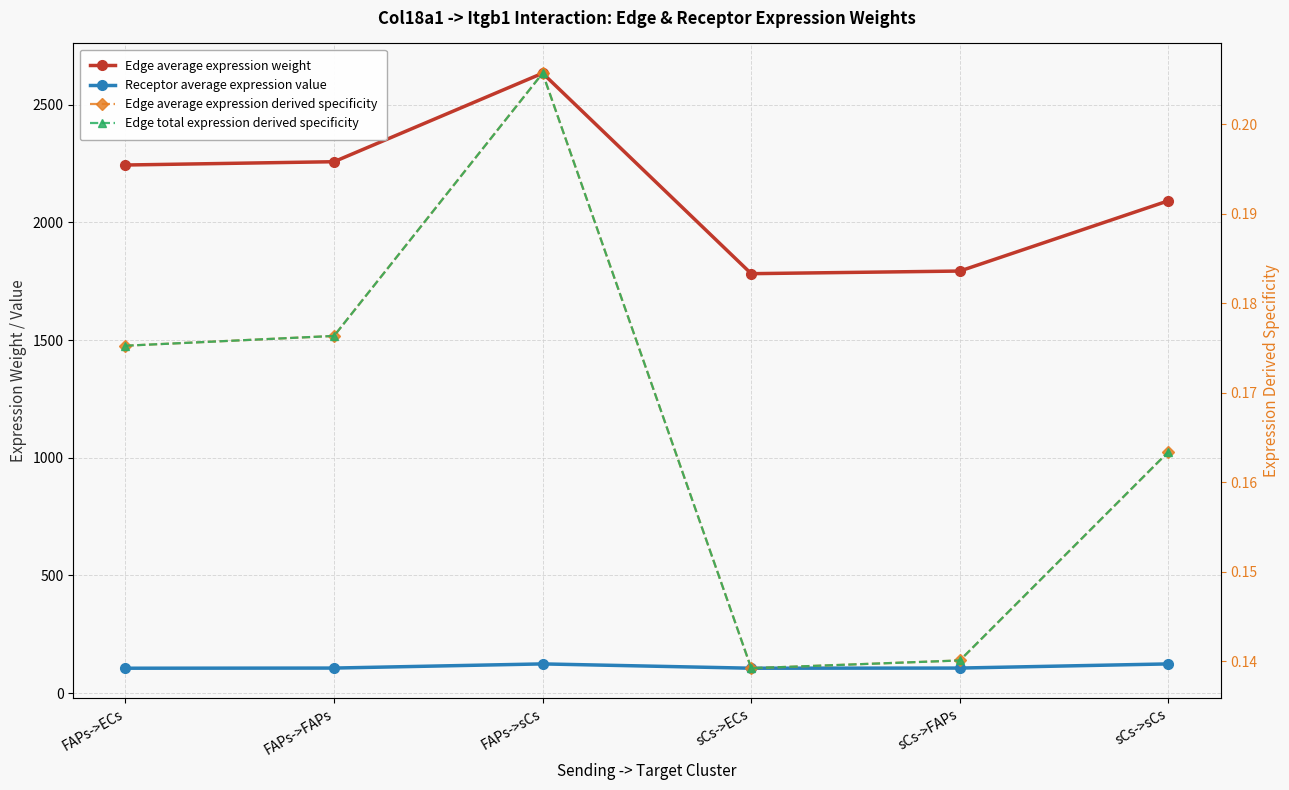

At which label does Edge average expression weight reach its peak?

FAPs->sCs